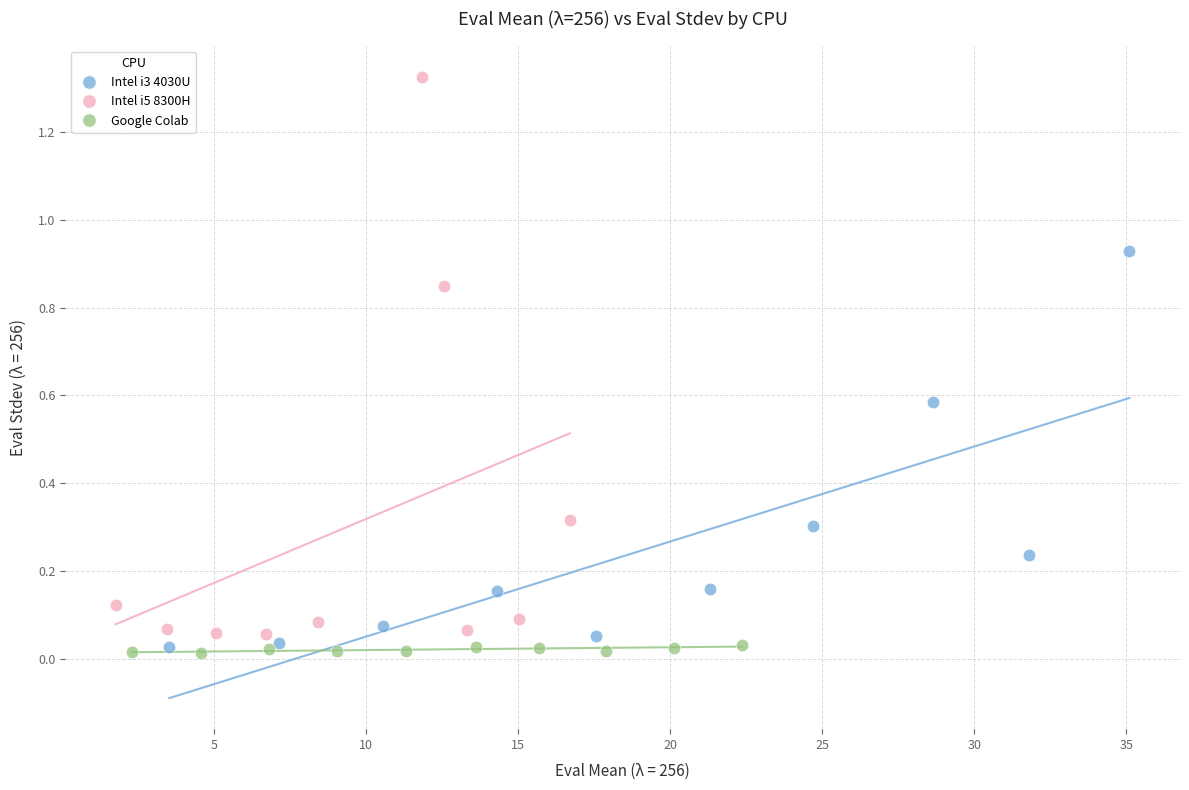

Which series has the widest spread of Y values?

Intel i5 8300H